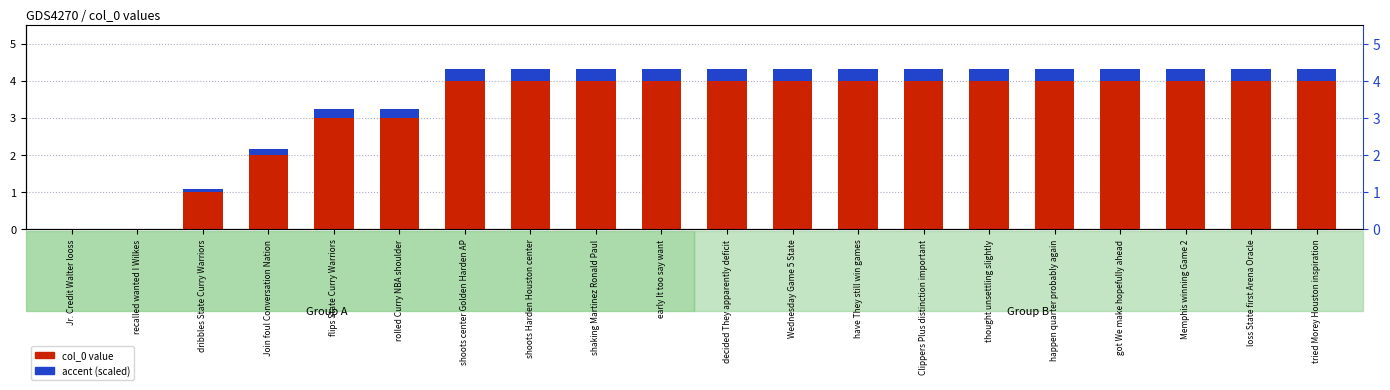

What is the difference between the second highest and second lowest values in the accent (scaled) series?

0.3